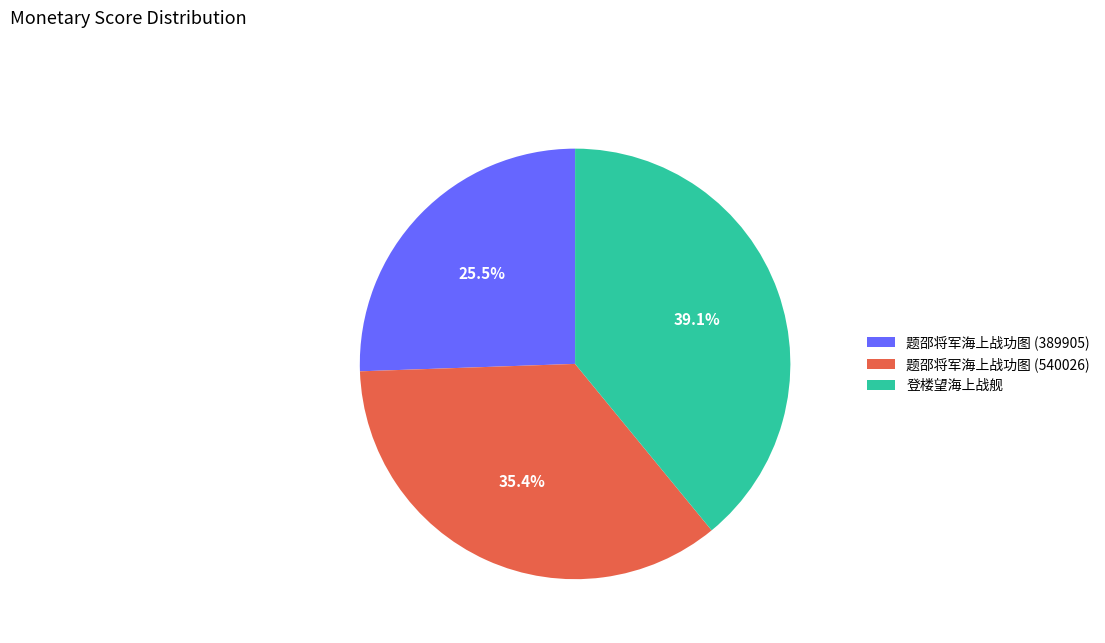

To the nearest percent, what portion does 题邵将军海上战功图 (540026) represent?

35%